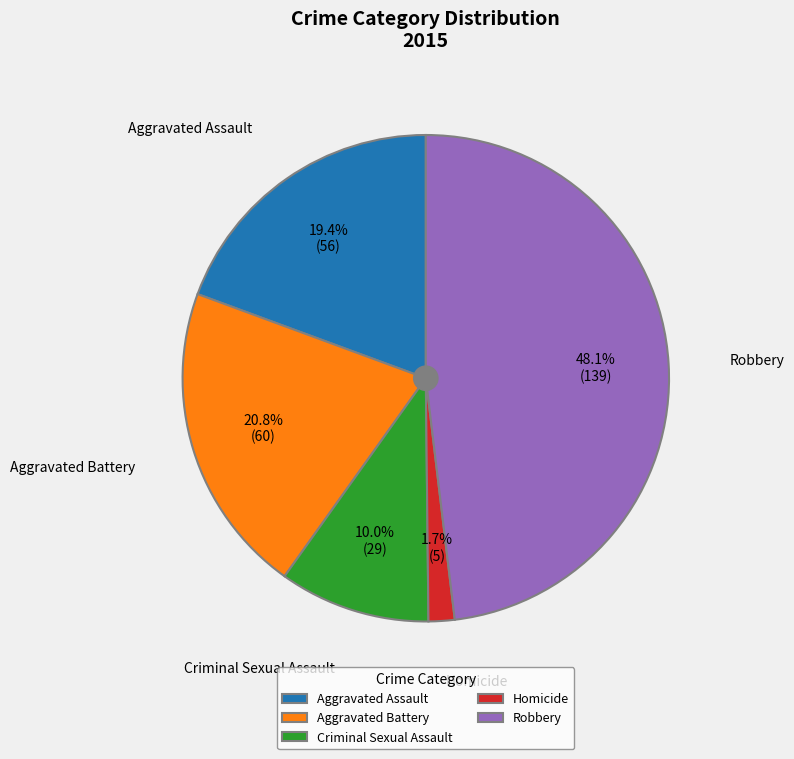

Which category has the smallest portion of the pie?

Homicide